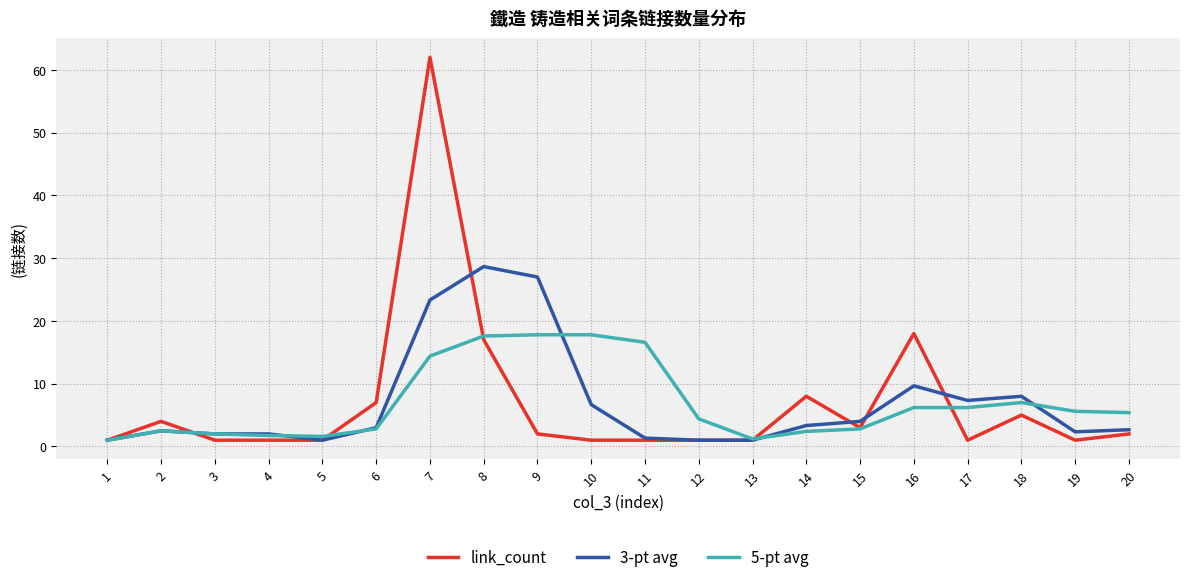

The value of 5-pt avg at 17 is 6.2. True or false?

True